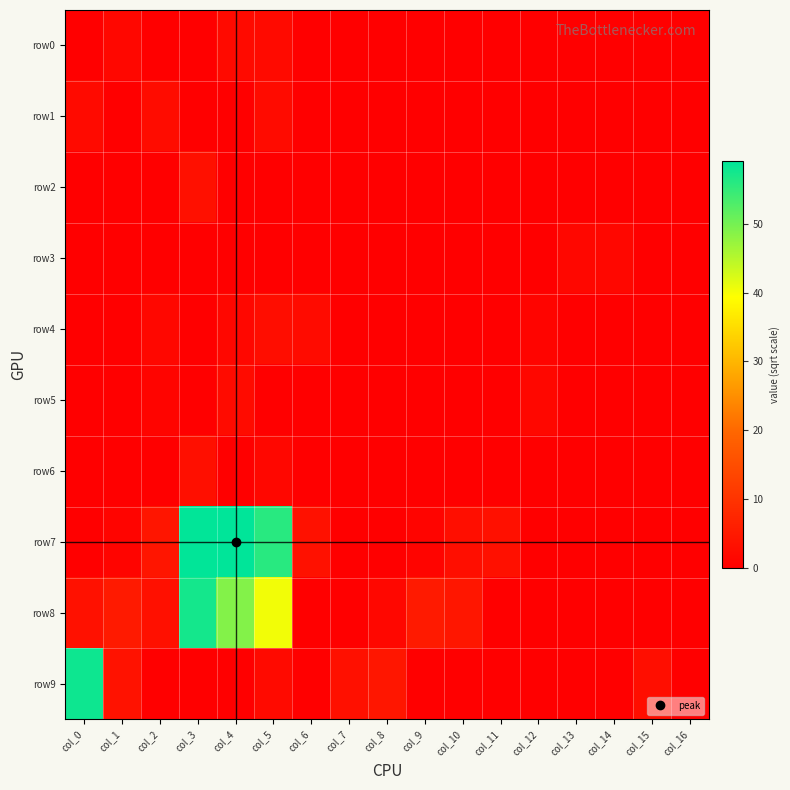

What is the difference between the highest and lowest values at col_14?

1.4